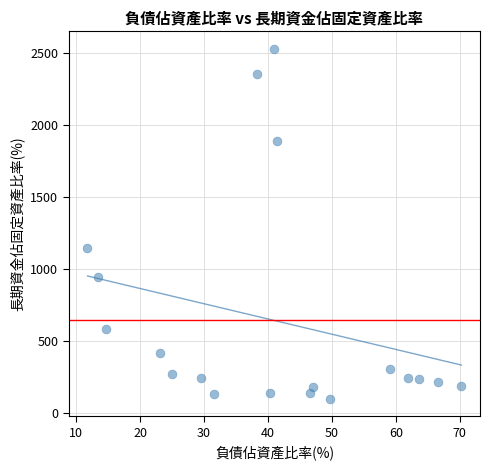

What Y value in the scatter plot is closest to 1314?

1143.1